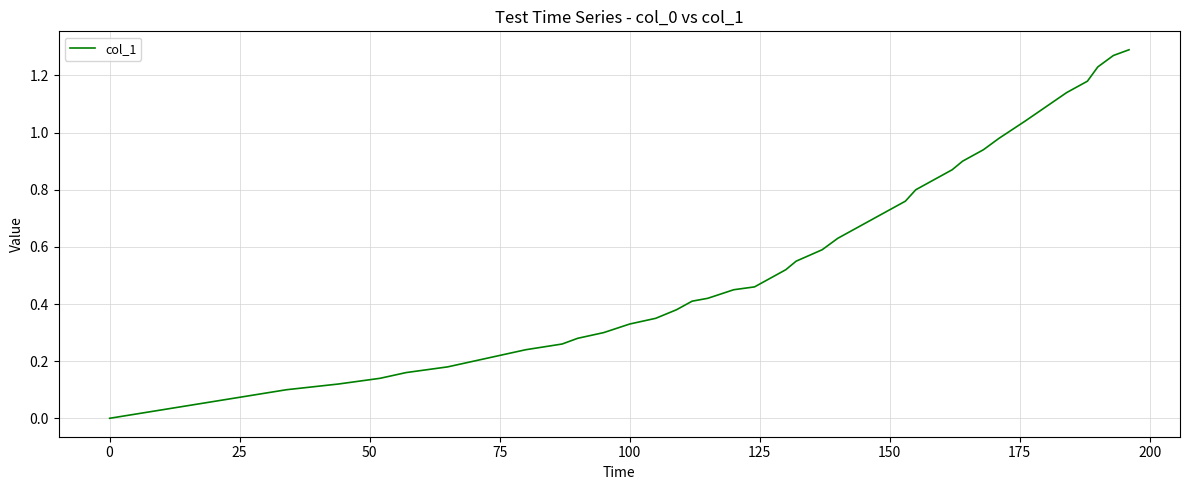

Is this an area chart (filled region under the line)?

No